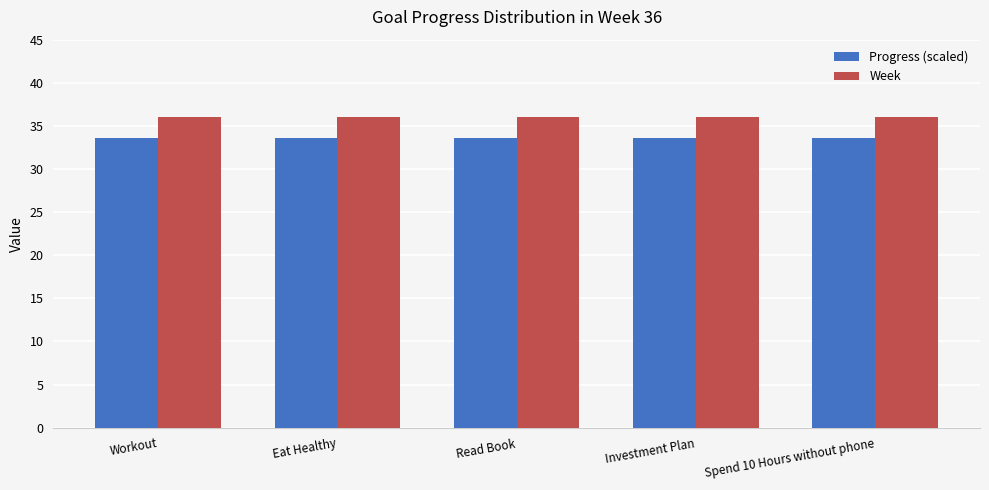

What is the approximate value of Week at Eat Healthy?

36.0